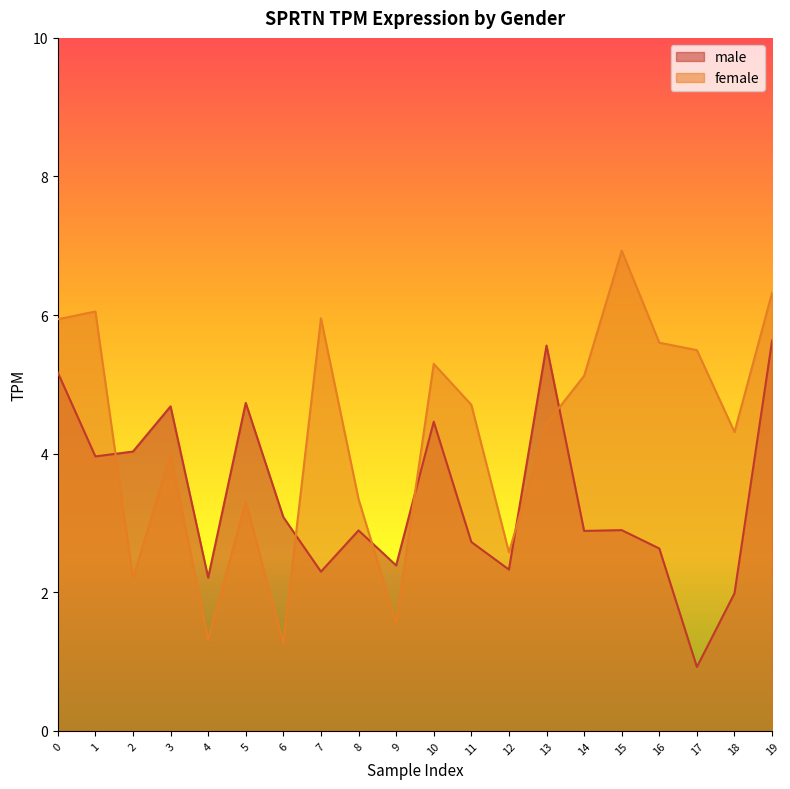

How many lines are shown in the chart?

2